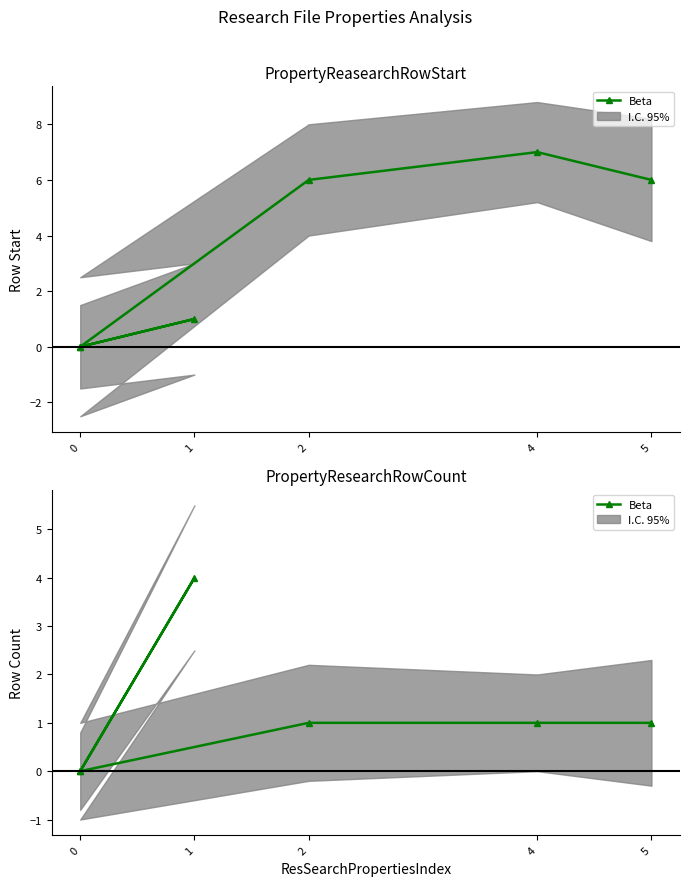

Reading right to left, list all the values displayed in this chart.

1	1	1	0	4	0